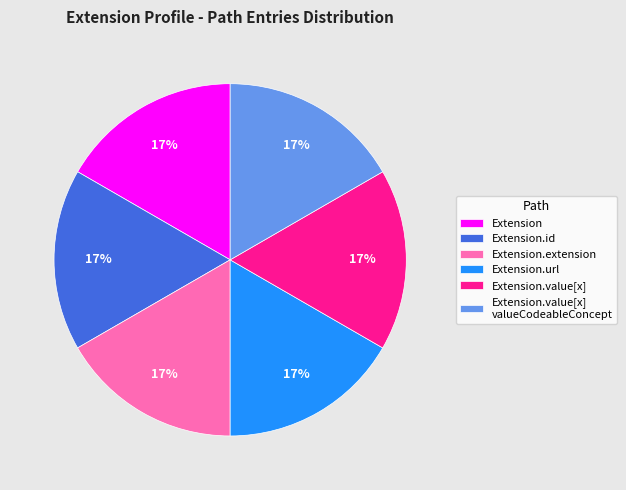

Approximately how many times larger is the value at Extension.value[x] valueCodeableConcept compared to Extension.url?

1.0